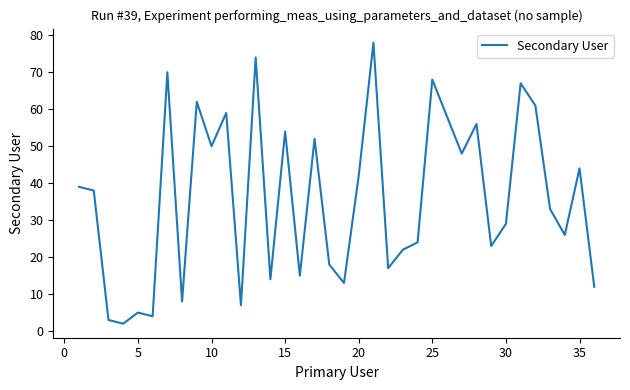

What is the greatest value displayed?

78